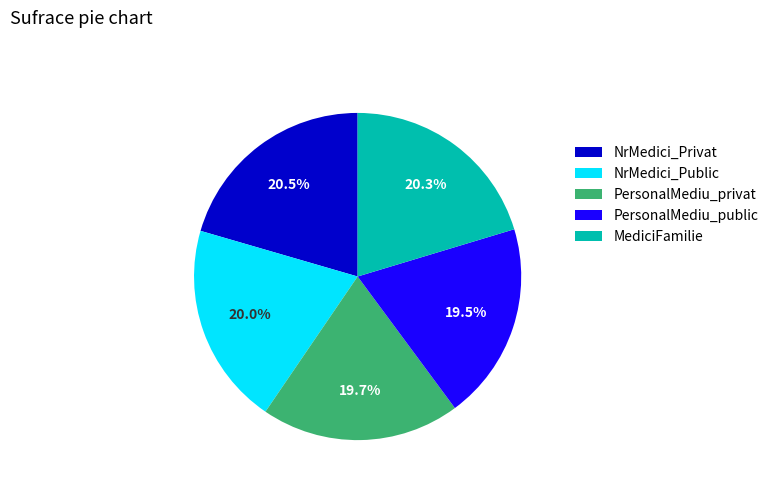

Do MediciFamilie and PersonalMediu_privat together represent more than half of the pie?

No